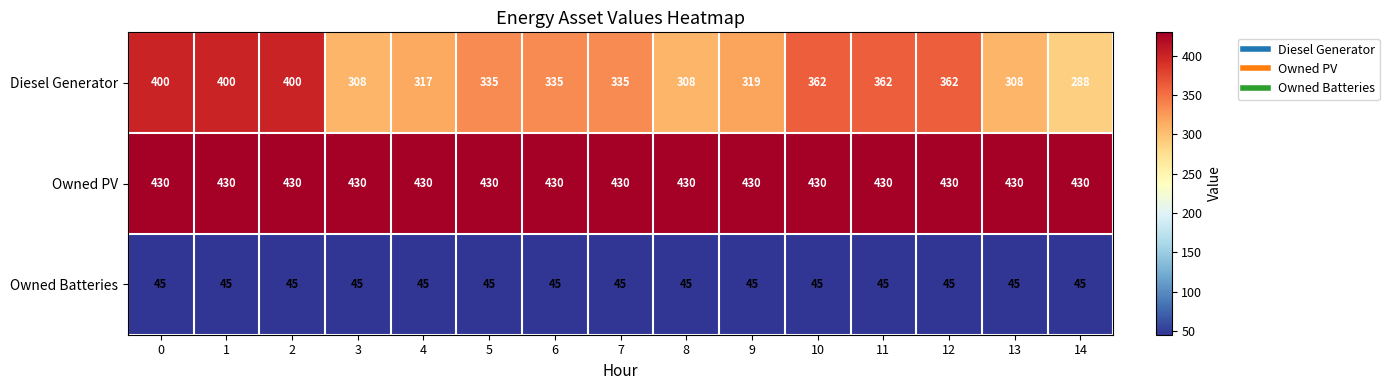

List the series in order of their peak value, lowest first.

Owned Batteries, Diesel Generator, Owned PV